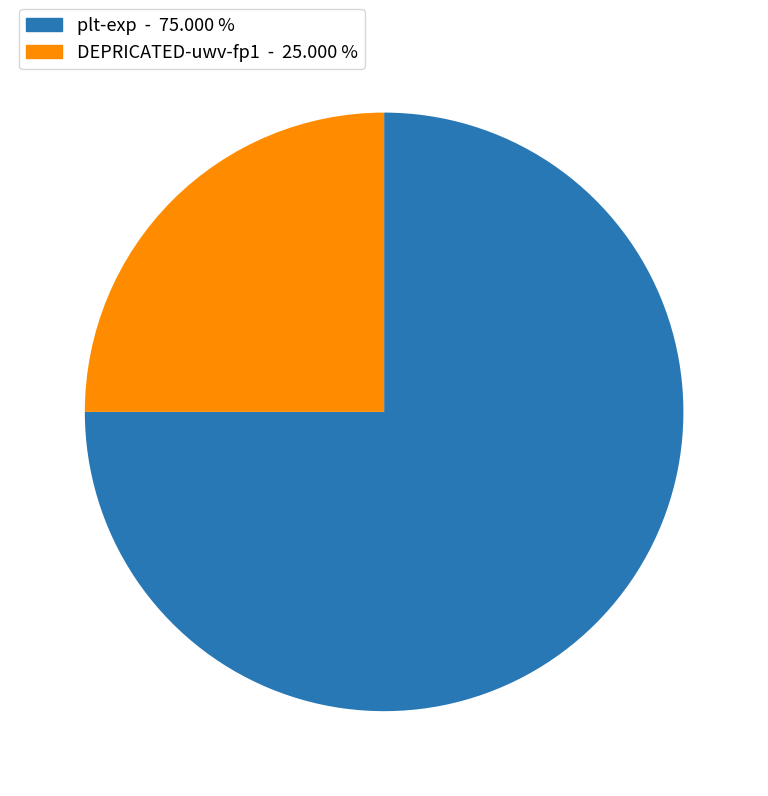

The plt-exp slice represents 69% of the pie. True or false?

False